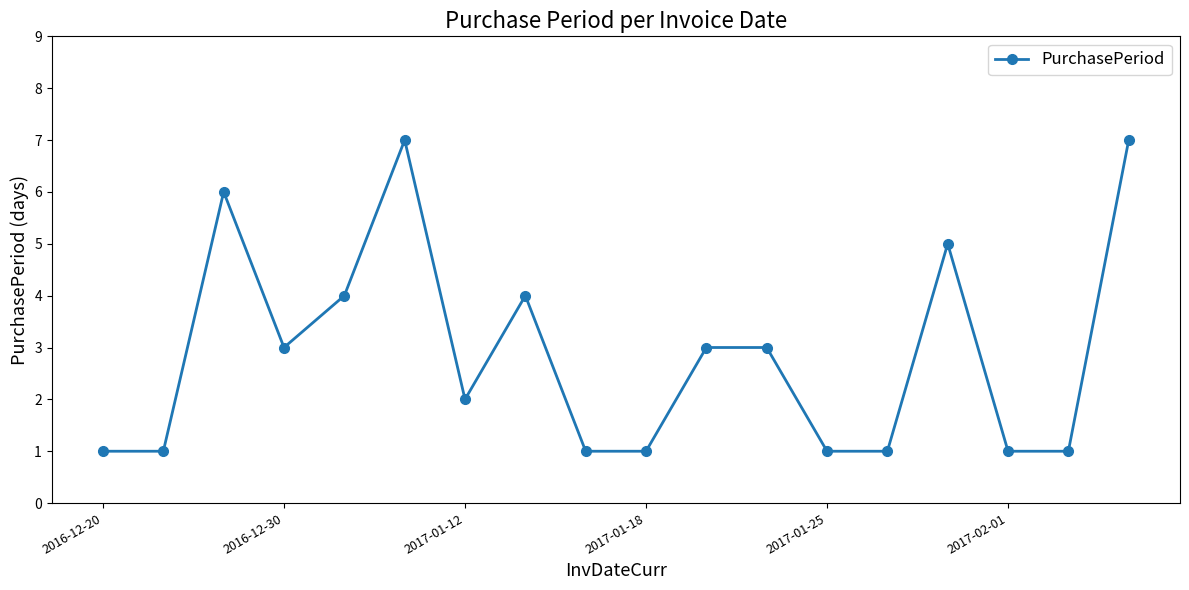

What is the value of the 15th point from the left?

5